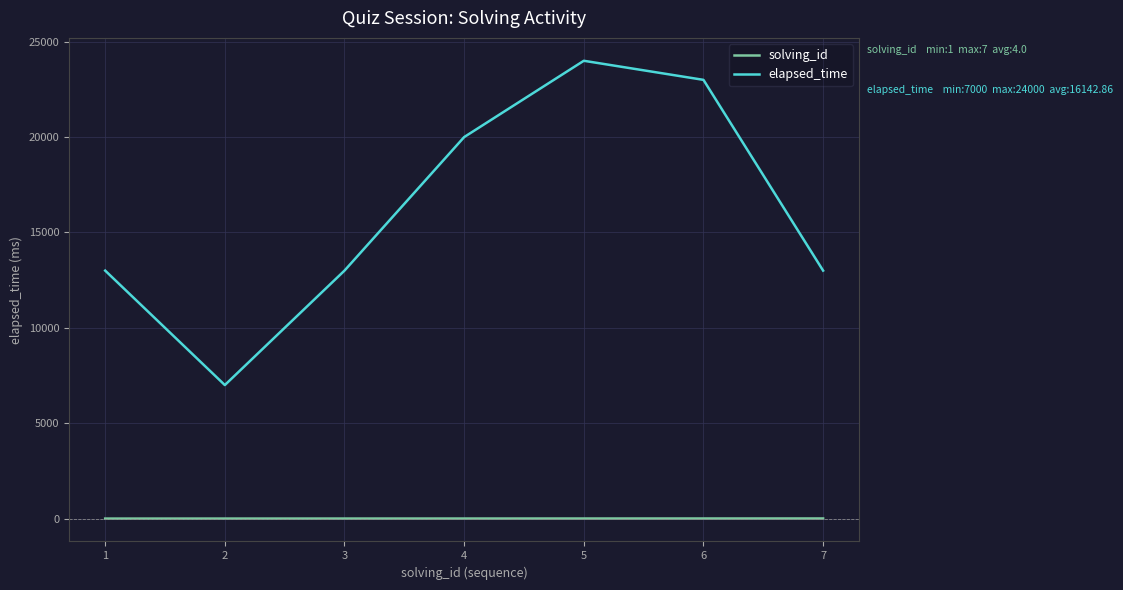

What is the greatest value displayed?

24000